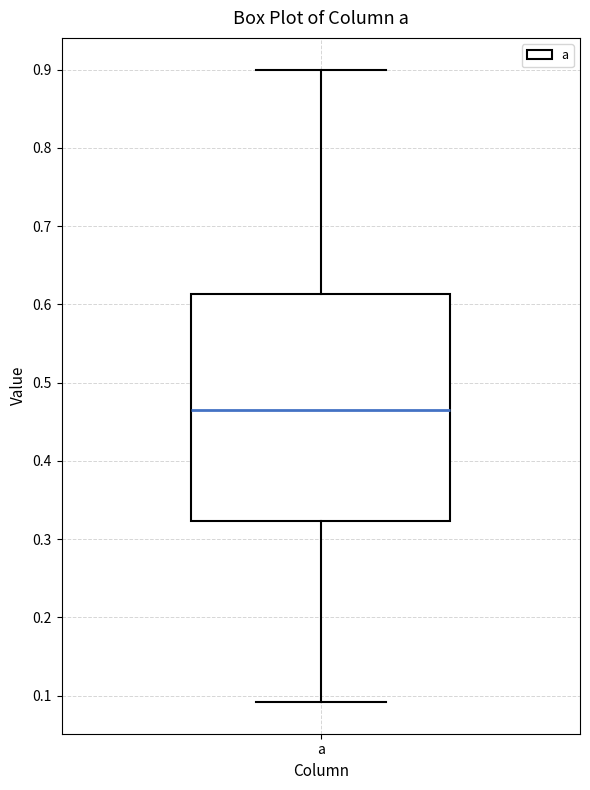

Read this box plot against the y-axis: the position of the median line, the range covered by the box, and the ends of both whiskers. The values are not printed on the chart, so give them approximately, as read against the axis.

median 0.47, box 0.32 to 0.61, whiskers 0.09 to 0.90